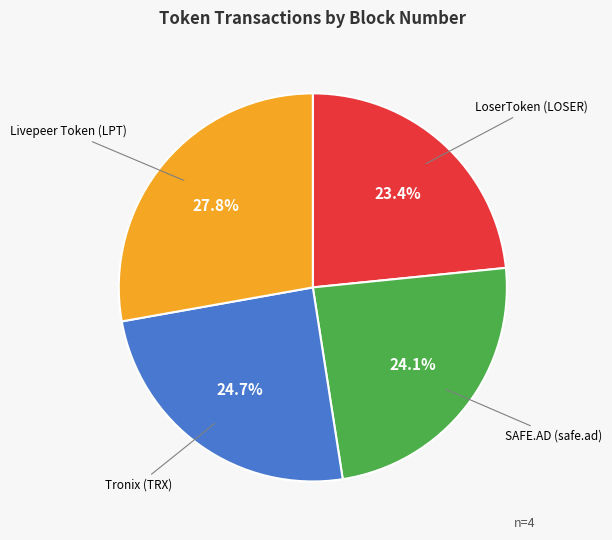

How many segments does this pie chart have?

4